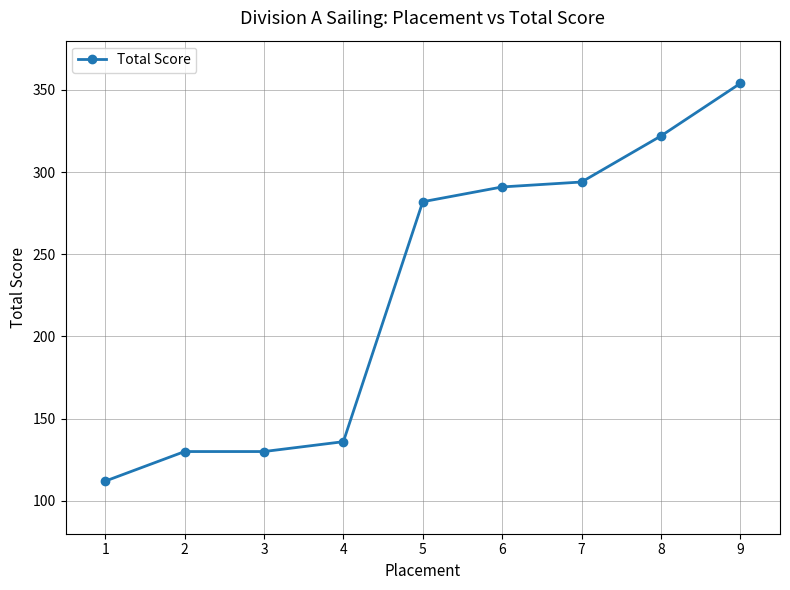

Does the chart display data point markers on the line(s)?

Yes